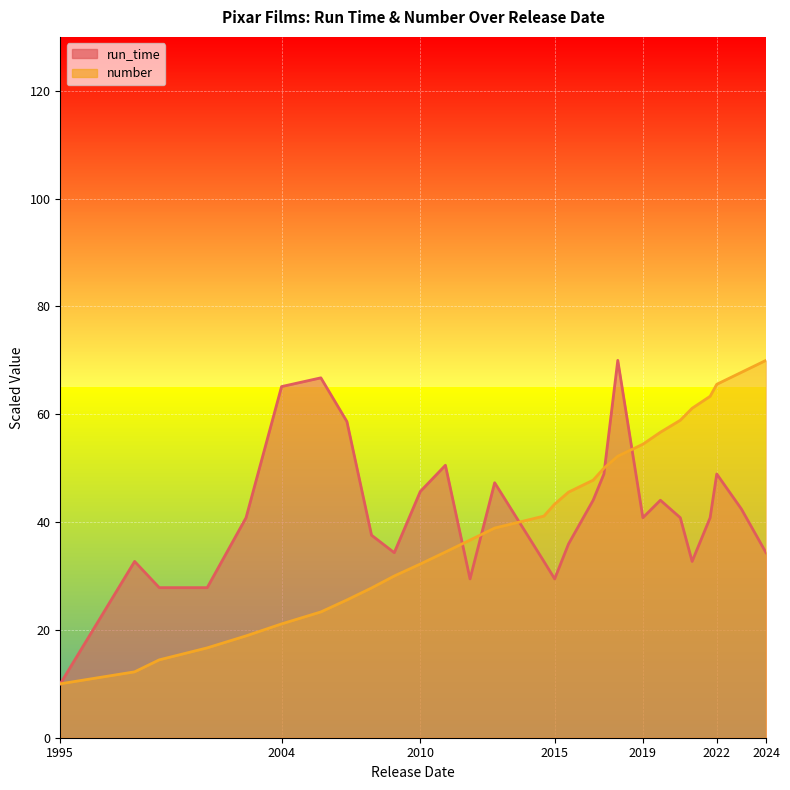

What is the label of the 20th point from the right?

2008-06-27